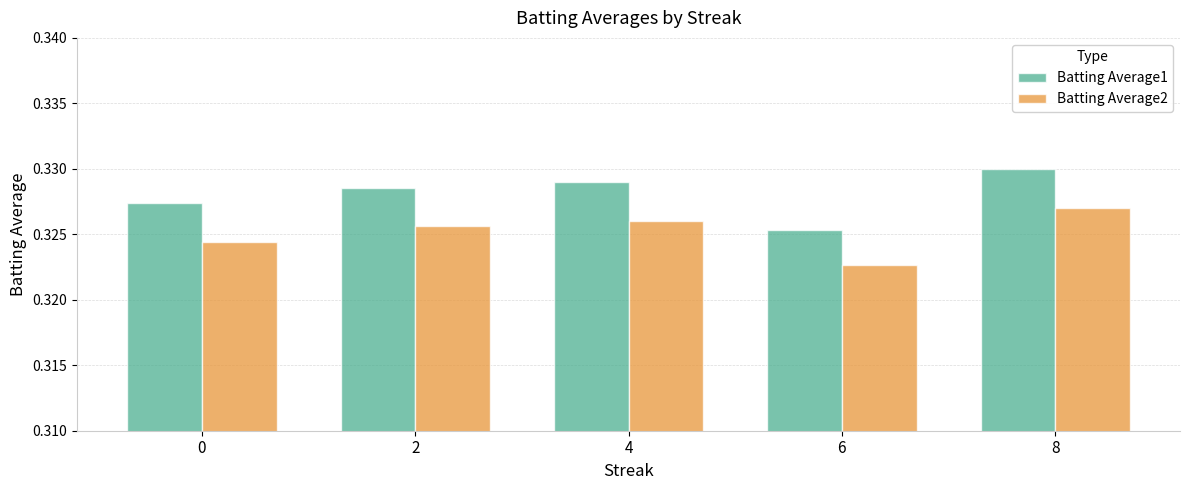

How many bars are there in total?

10